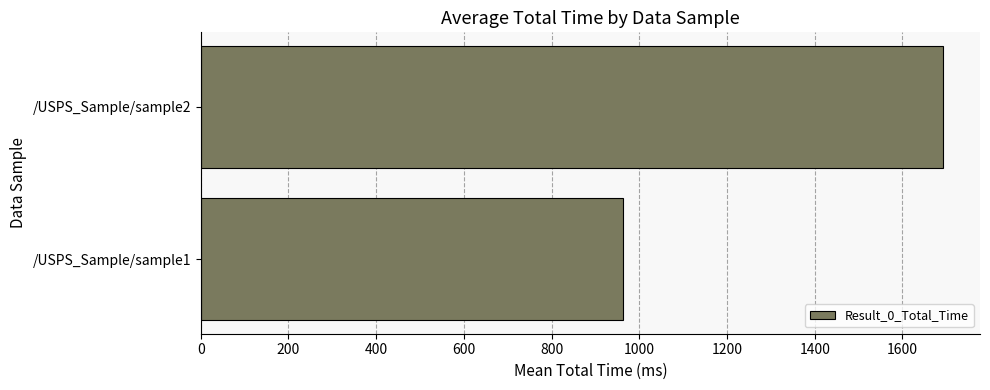

Which category has the highest value across all series?

/USPS_Sample/sample2